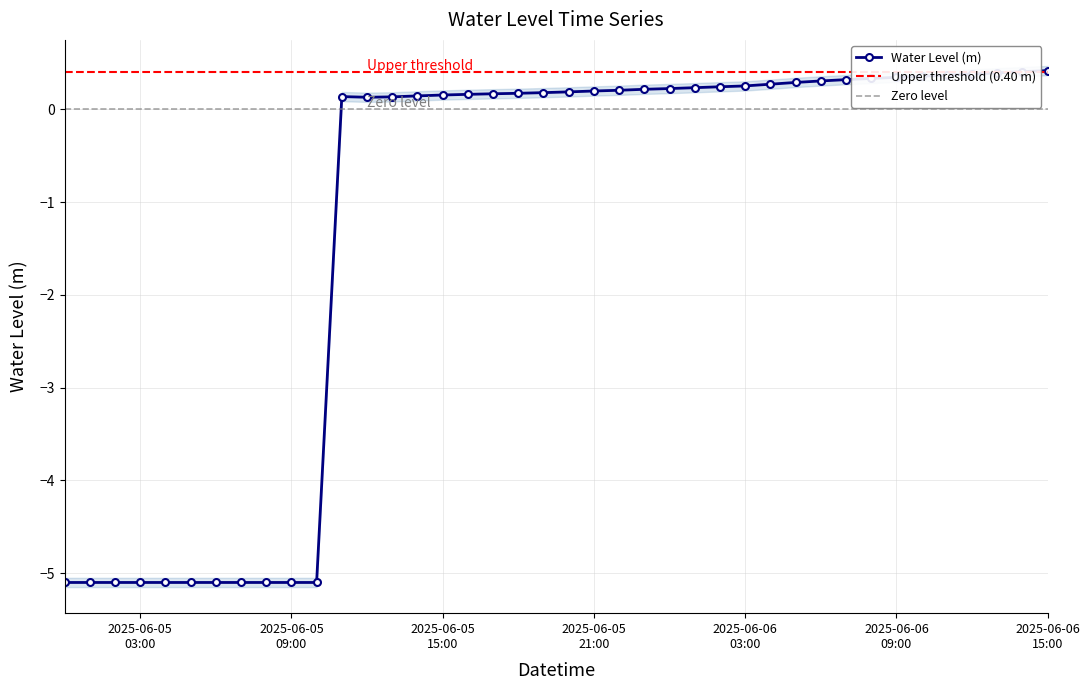

Reading right to left, transcribe all the data shown in this chart.

0.4	0.4	0.4	0.4	0.4	0.4	0.3	0.3	0.3	0.3	0.3	0.3	0.3	0.2	0.2	0.2	0.2	0.2	0.2	0.2	0.2	0.2	0.2	0.2	0.2	0.1	0.1	0.1	0.1	-5.1	-5.1	-5.1	-5.1	-5.1	-5.1	-5.1	-5.1	-5.1	-5.1	-5.1